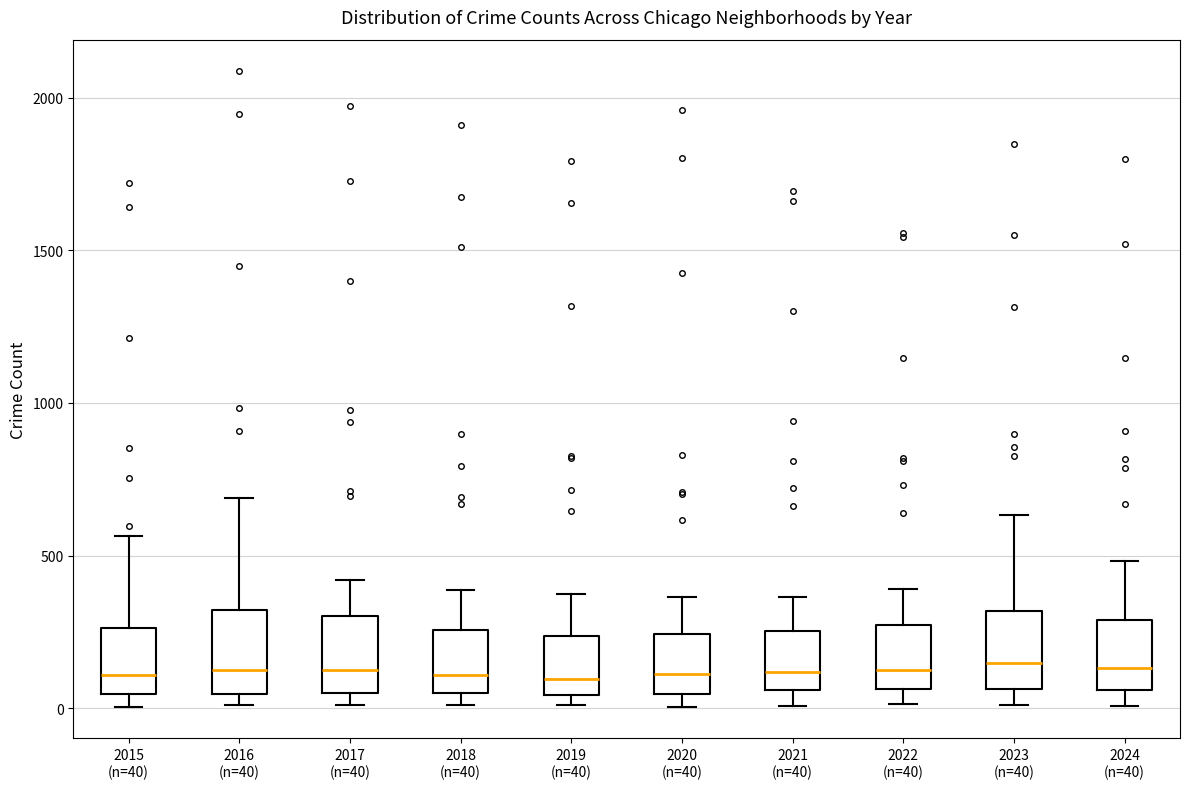

Where does the median line of the box for 2023 (n=40) sit on the y-axis? The values are not printed on the chart, so give them approximately, as read against the axis.

150